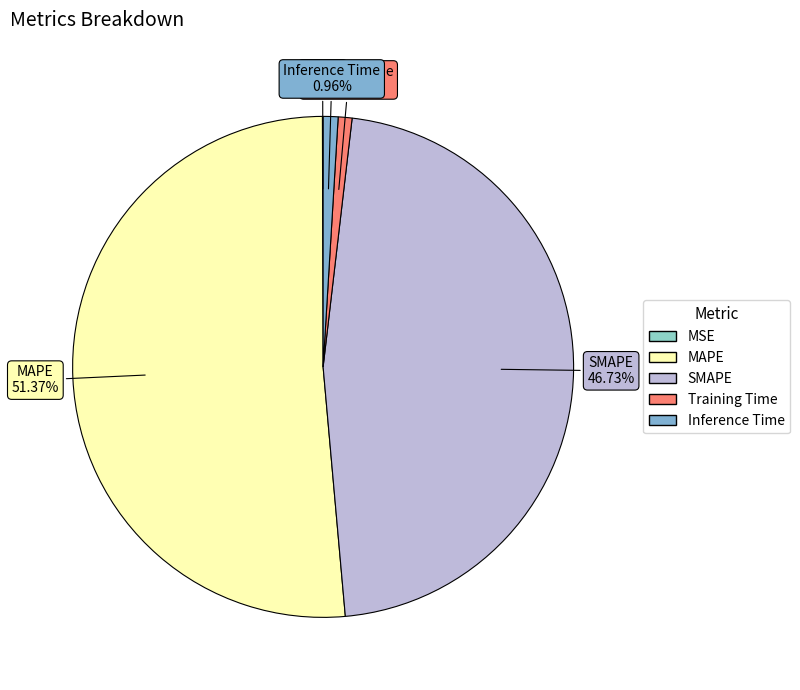

To the nearest percent, what is the difference between the SMAPE and Training Time slice percentages?

46%